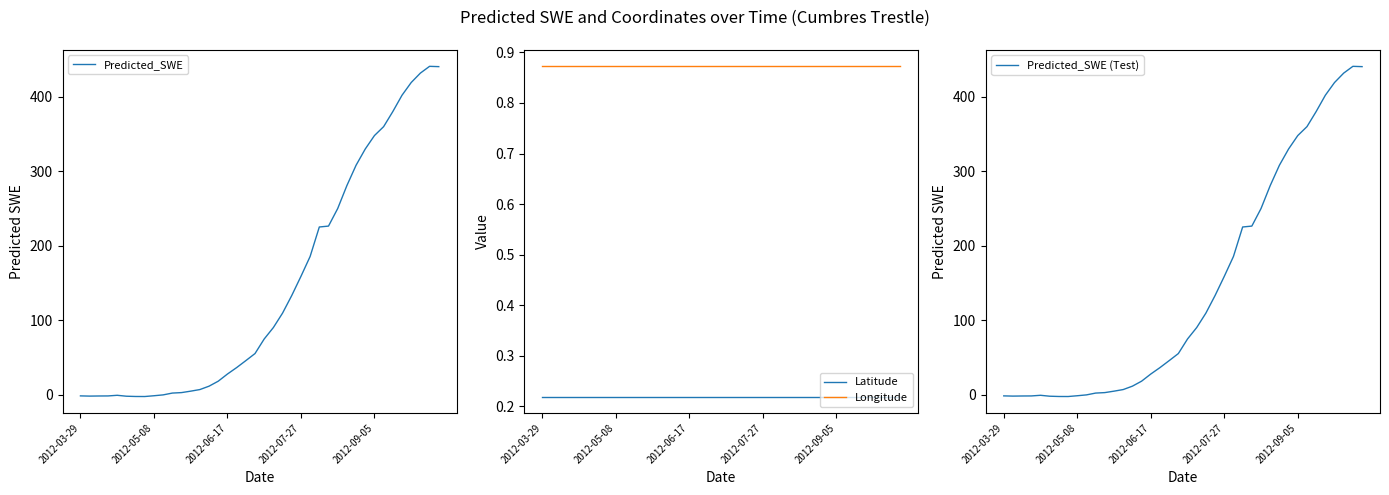

The Longitude series shows 0.9 at 14. True or false?

True